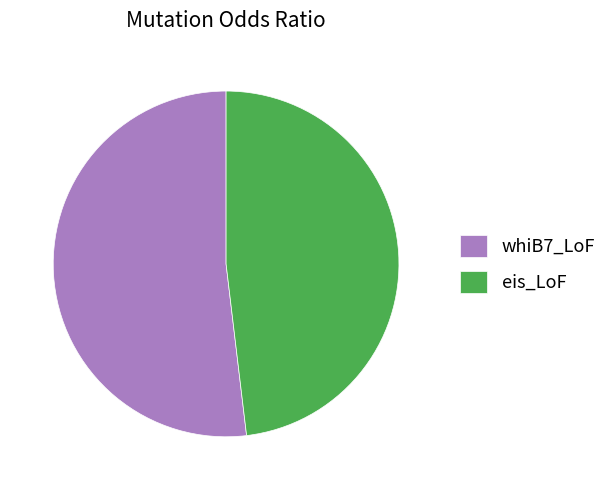

The eis_LoF slice represents 60% of the pie. True or false?

False